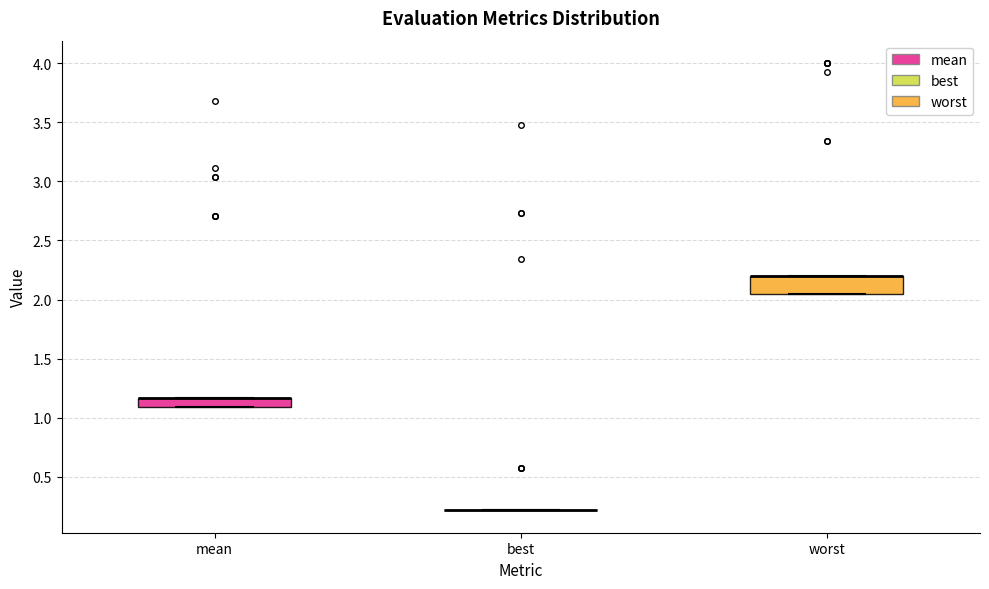

Reading left to right, transcribe this box plot: for each box, give where its median line is, the range the box spans, and where its two whiskers end, as read against the y-axis. The values are not printed on the chart, so give them approximately, as read against the axis.

mean: median 1.15 (drawn on the box's upper edge), box 1.10 to 1.15, whiskers 1.10 to 1.15
best: box collapsed to a line at 0.20, whiskers 0.20 to 0.20
worst: median 2.20 (drawn on the box's upper edge), box 2.05 to 2.20, whiskers 2.05 to 2.20